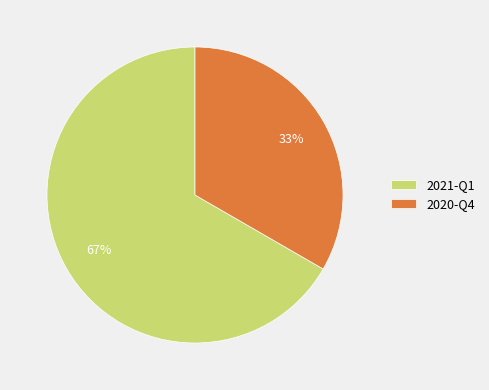

To the nearest percent, what percentage of the pie is 2020-Q4?

33%